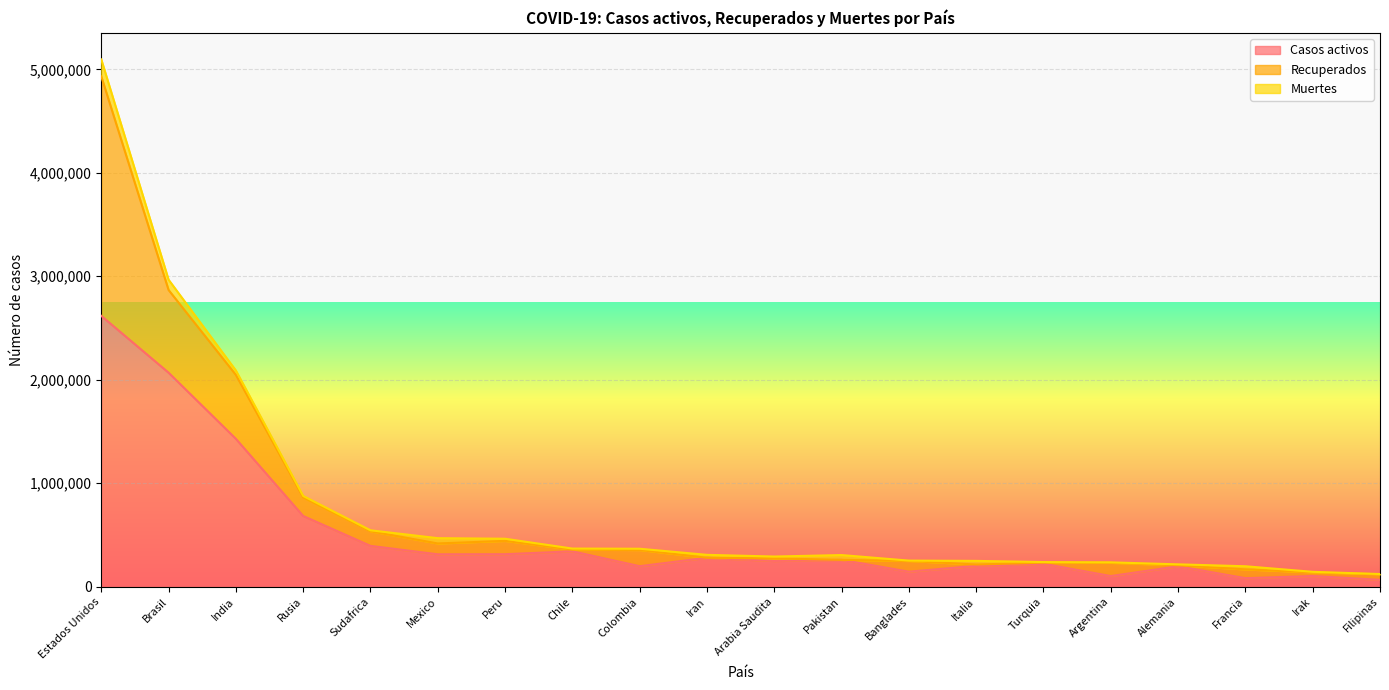

What is the maximum value shown in the chart?

2617458